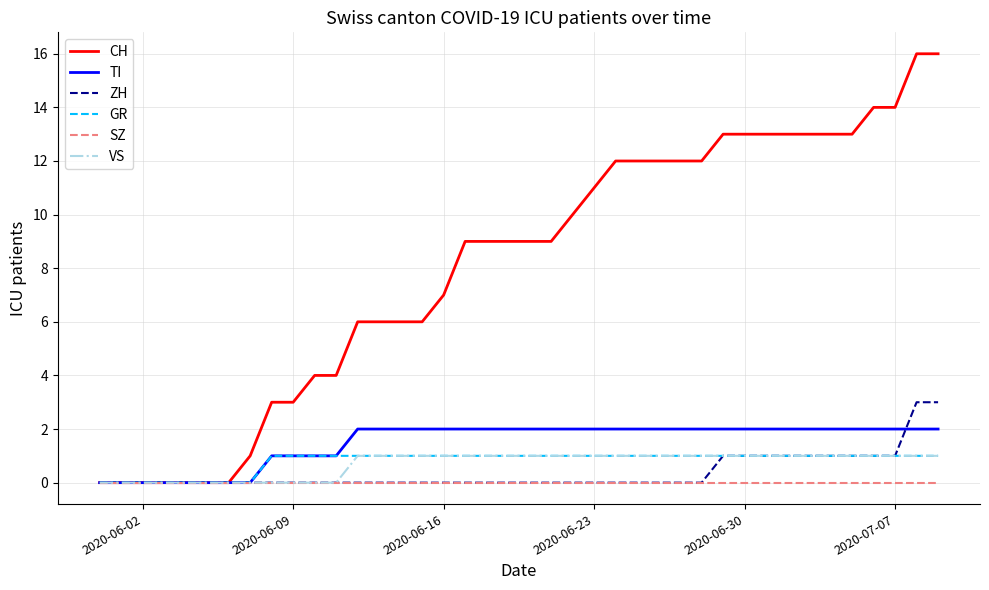

Which series has the largest total across all categories?

CH